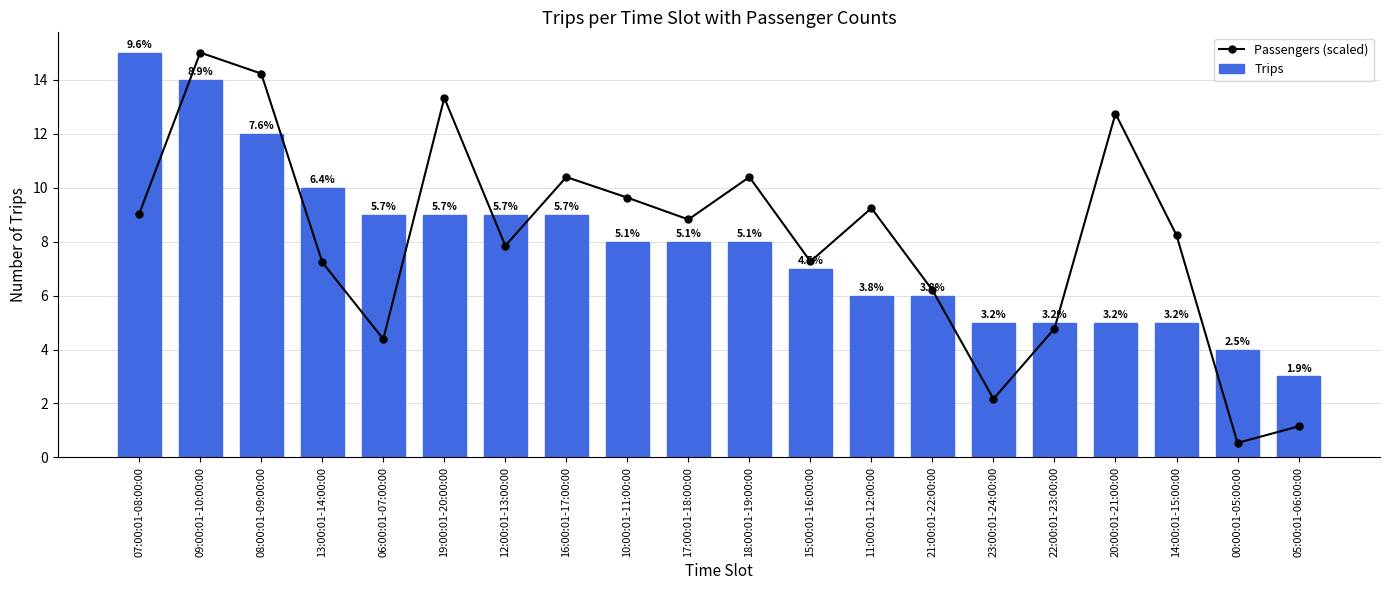

What is the total value across all series at 17:00:01-18:00:00?

16.8